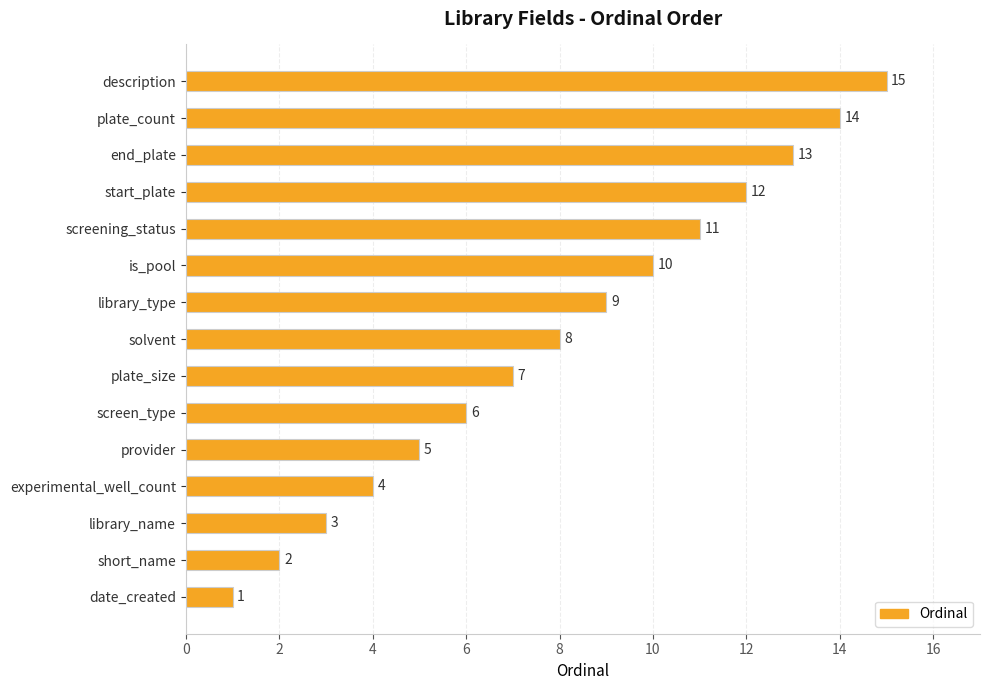

What is the change in value from screening_status to description?

+4